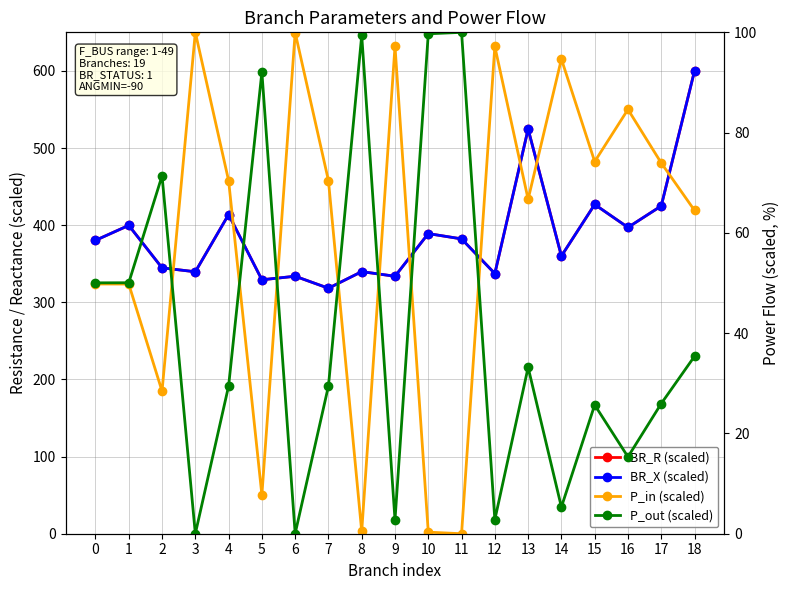

Is it true that P_in (scaled) equals 66.7 at 13?

True